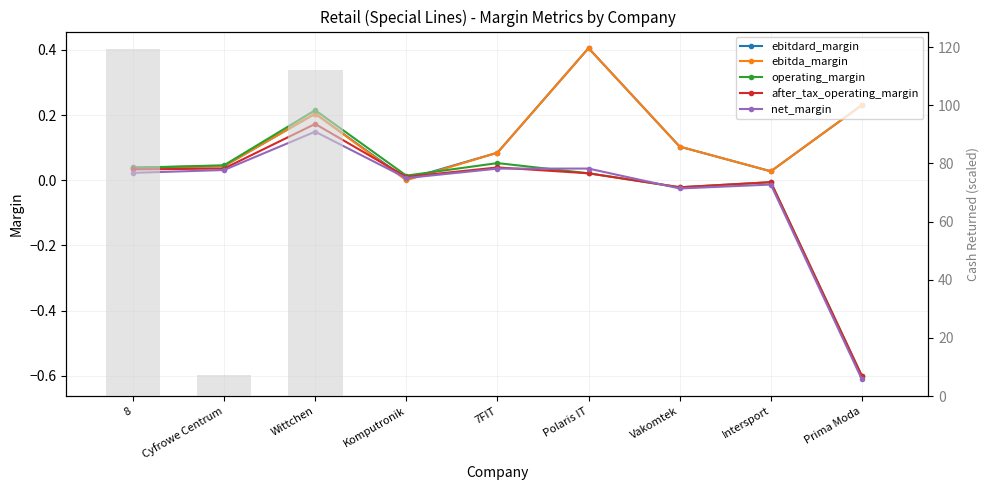

Reading left to right, what are all the values shown in this chart?

ebitdard_margin: 8=0.0	Cyfrowe Centrum=0.0	Wittchen=0.2	Komputronik=0.0	7FIT=0.1	Polaris IT=0.4	Vakomtek=0.1	Intersport=0.0	Prima Moda=0.2
ebitda_margin: 8=0.0	Cyfrowe Centrum=0.0	Wittchen=0.2	Komputronik=0.0	7FIT=0.1	Polaris IT=0.4	Vakomtek=0.1	Intersport=0.0	Prima Moda=0.2
operating_margin: 8=0.0	Cyfrowe Centrum=0.0	Wittchen=0.2	Komputronik=0.0	7FIT=0.1	Polaris IT=0.0	Vakomtek=-0.0	Intersport=-0.0	Prima Moda=-0.6
after_tax_operating_margin: 8=0.0	Cyfrowe Centrum=0.0	Wittchen=0.2	Komputronik=0.0	7FIT=0.0	Polaris IT=0.0	Vakomtek=-0.0	Intersport=-0.0	Prima Moda=-0.6
net_margin: 8=0.0	Cyfrowe Centrum=0.0	Wittchen=0.1	Komputronik=0.0	7FIT=0.0	Polaris IT=0.0	Vakomtek=-0.0	Intersport=-0.0	Prima Moda=-0.6